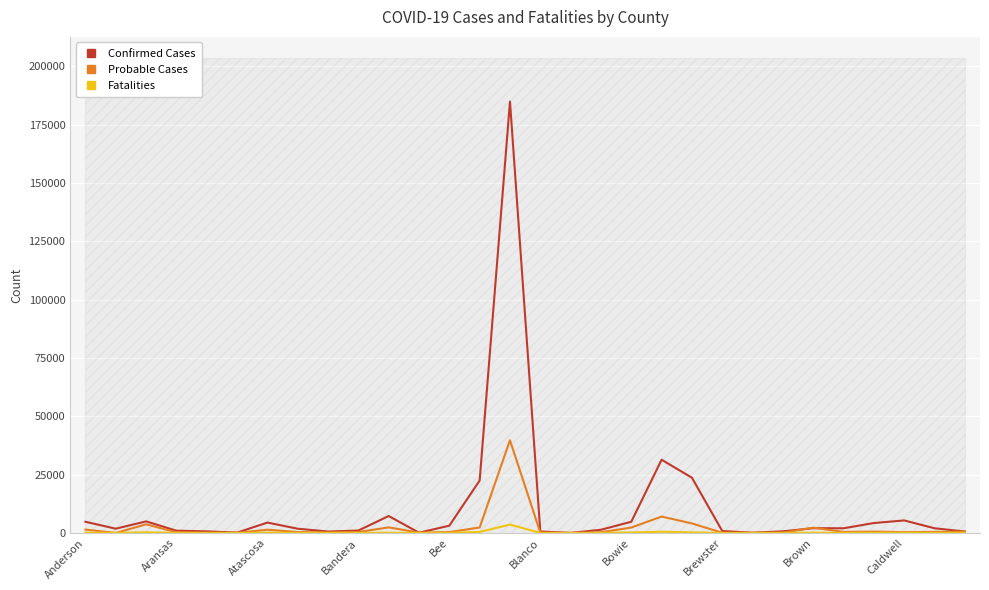

What position from the left is 26?

27